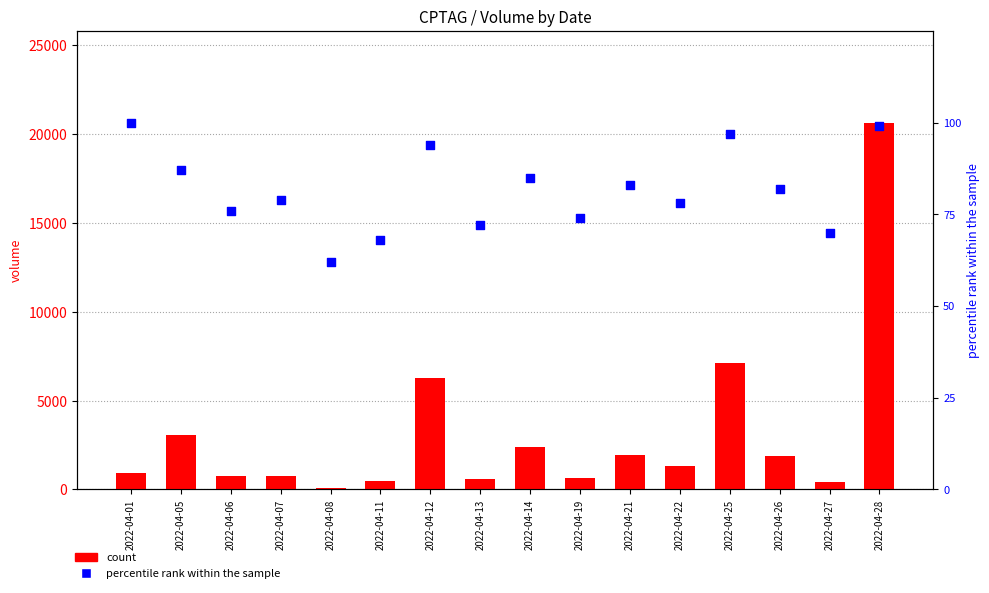

Which series has the largest total across all categories?

count